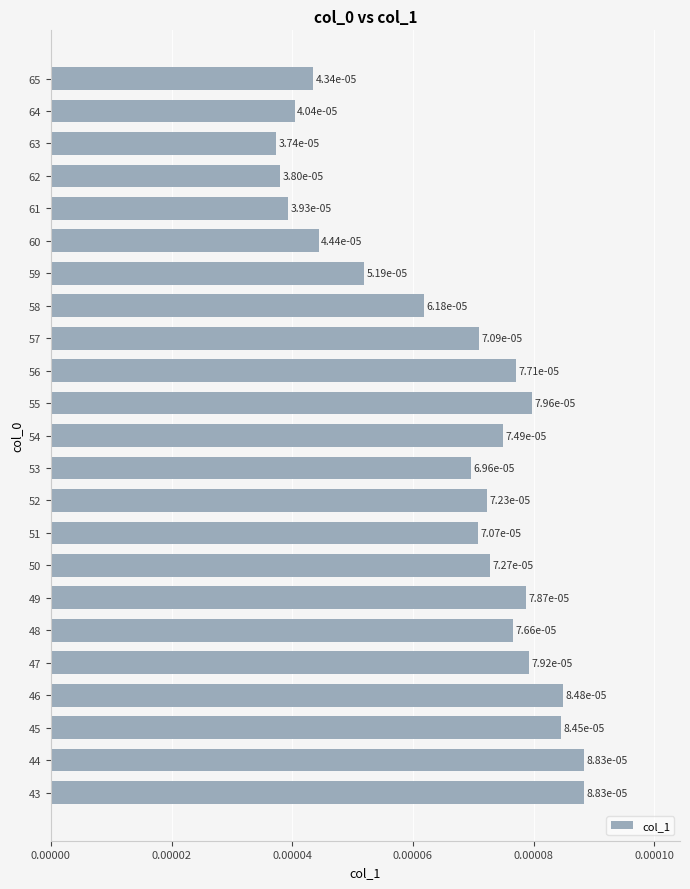

Which label corresponds to the largest value in the chart?

43